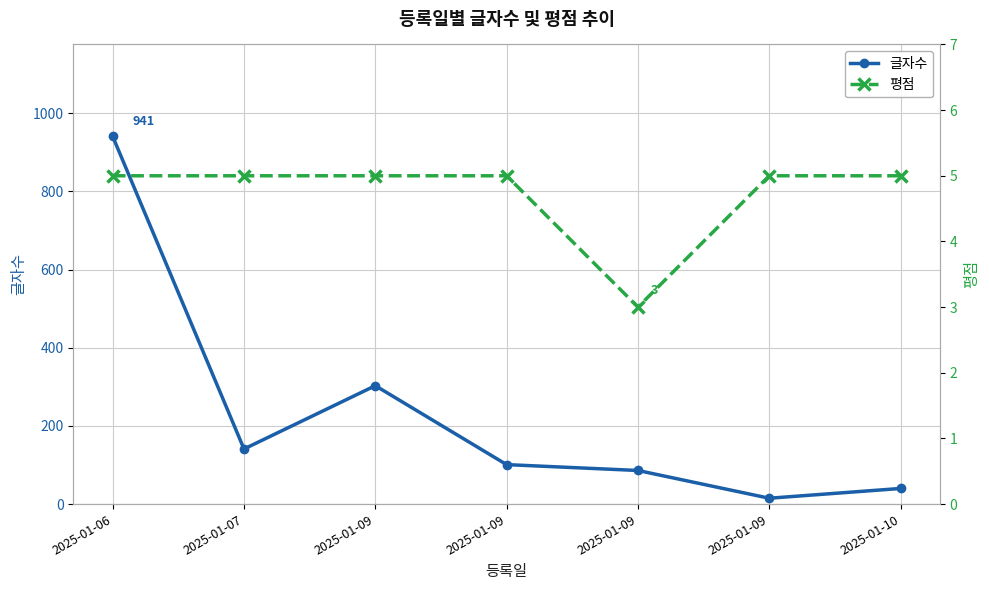

True or false: 평점 and 글자수 intersect in this chart.

False